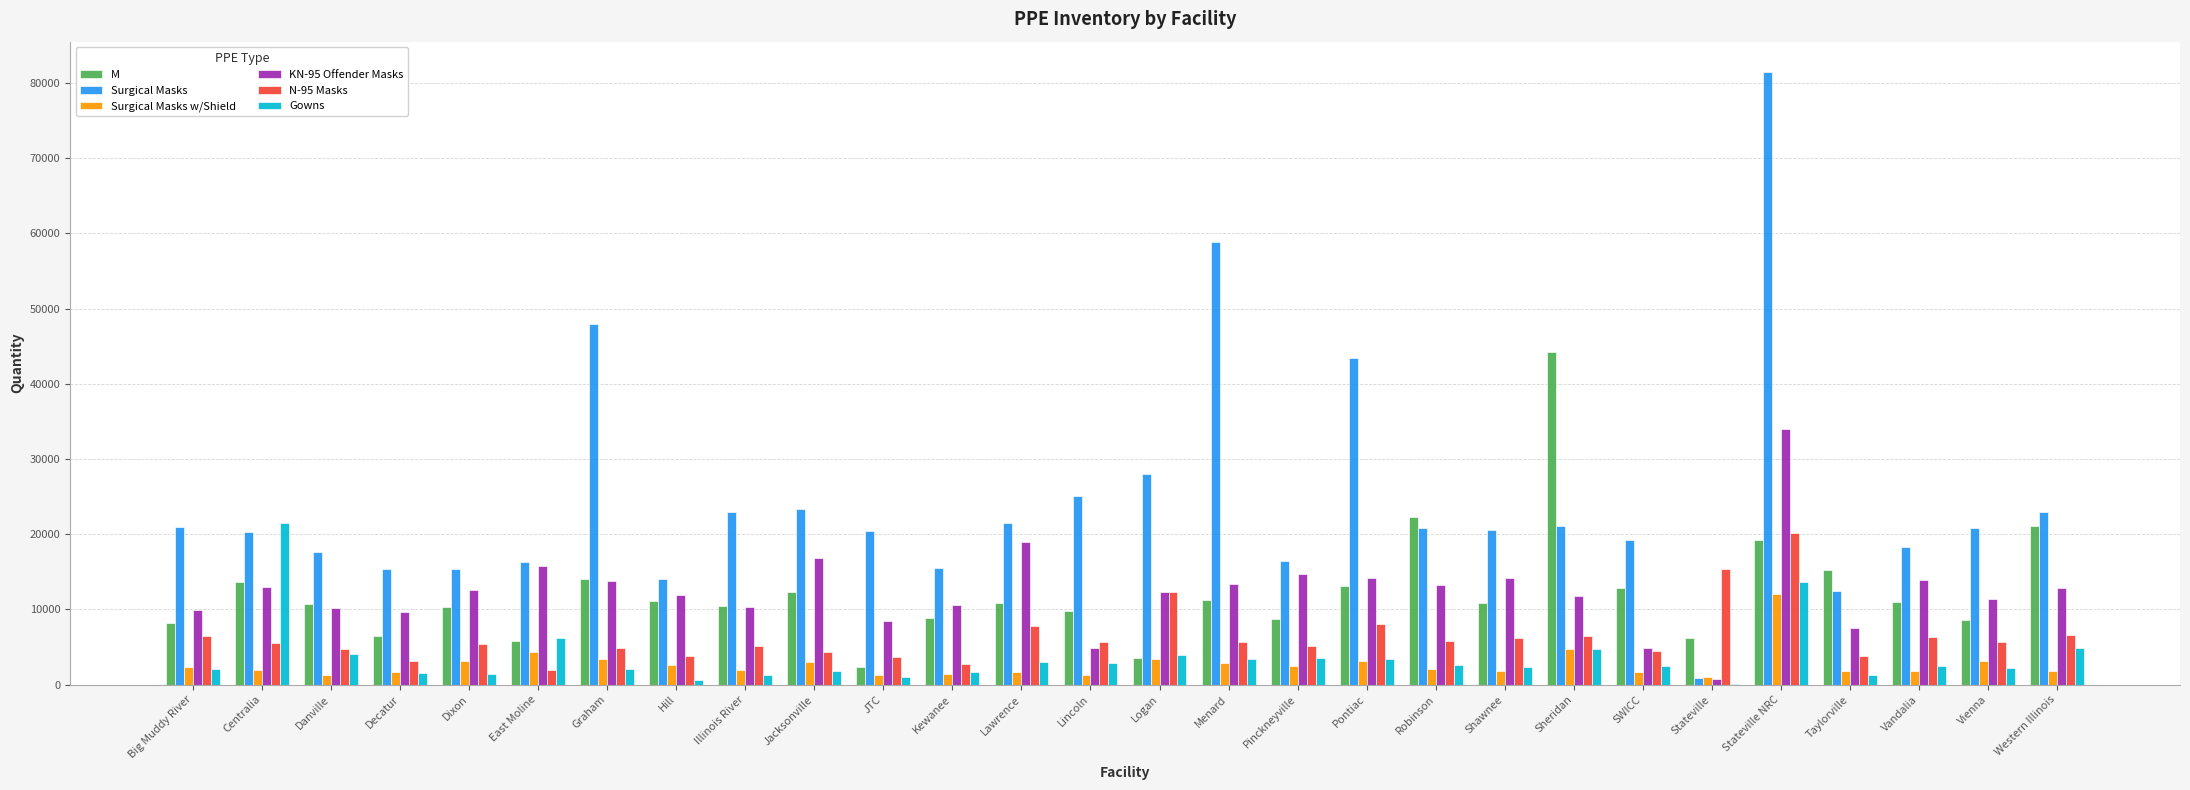

Where is Surgical Masks nearest to the value 41190?

Pontiac